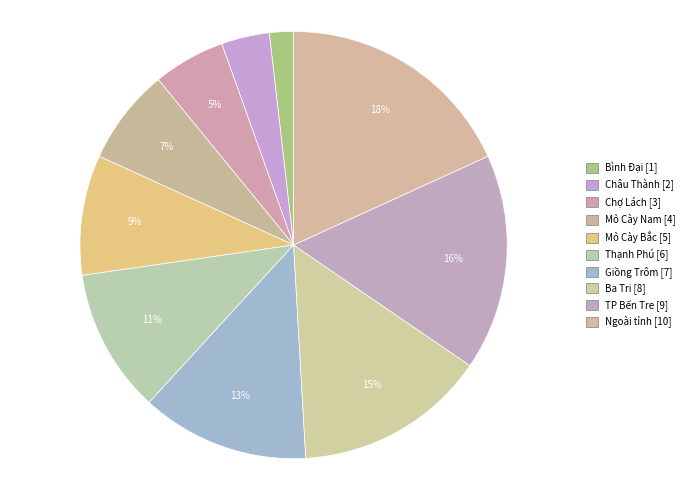

How many segments does this pie chart have?

10